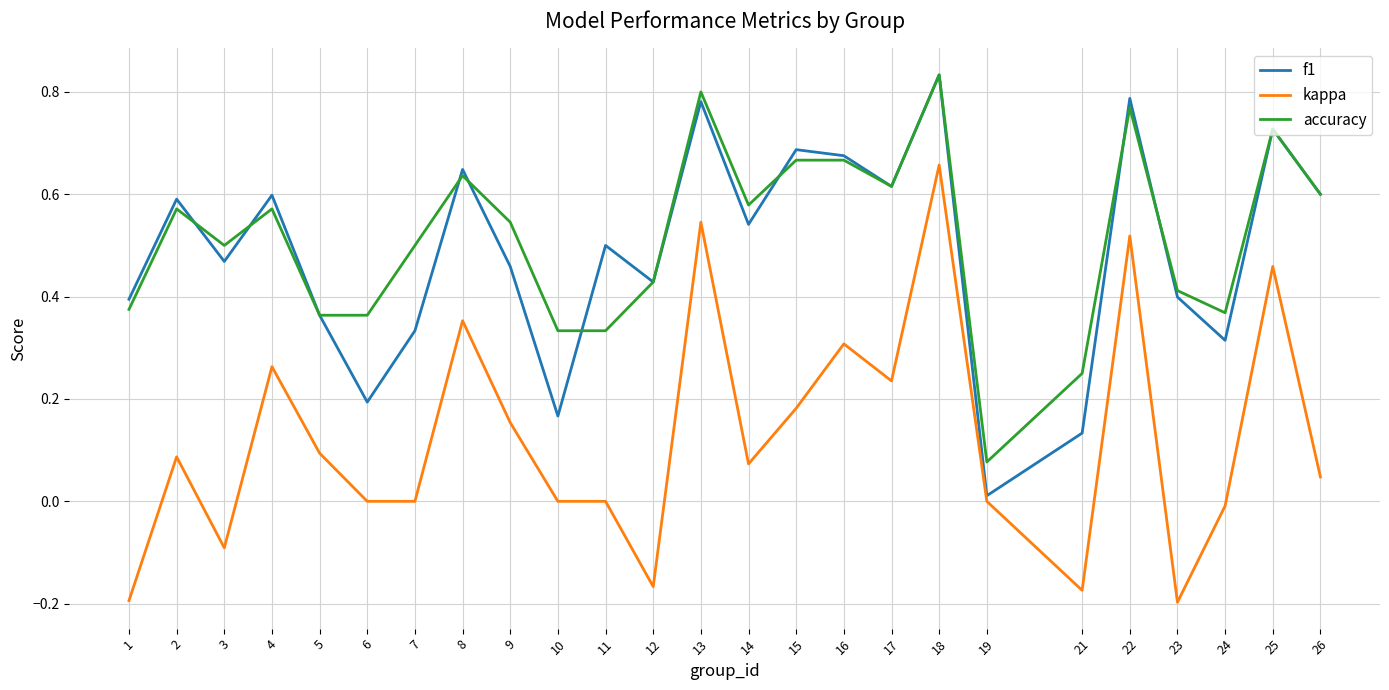

Which series has the largest range (max minus min)?

kappa